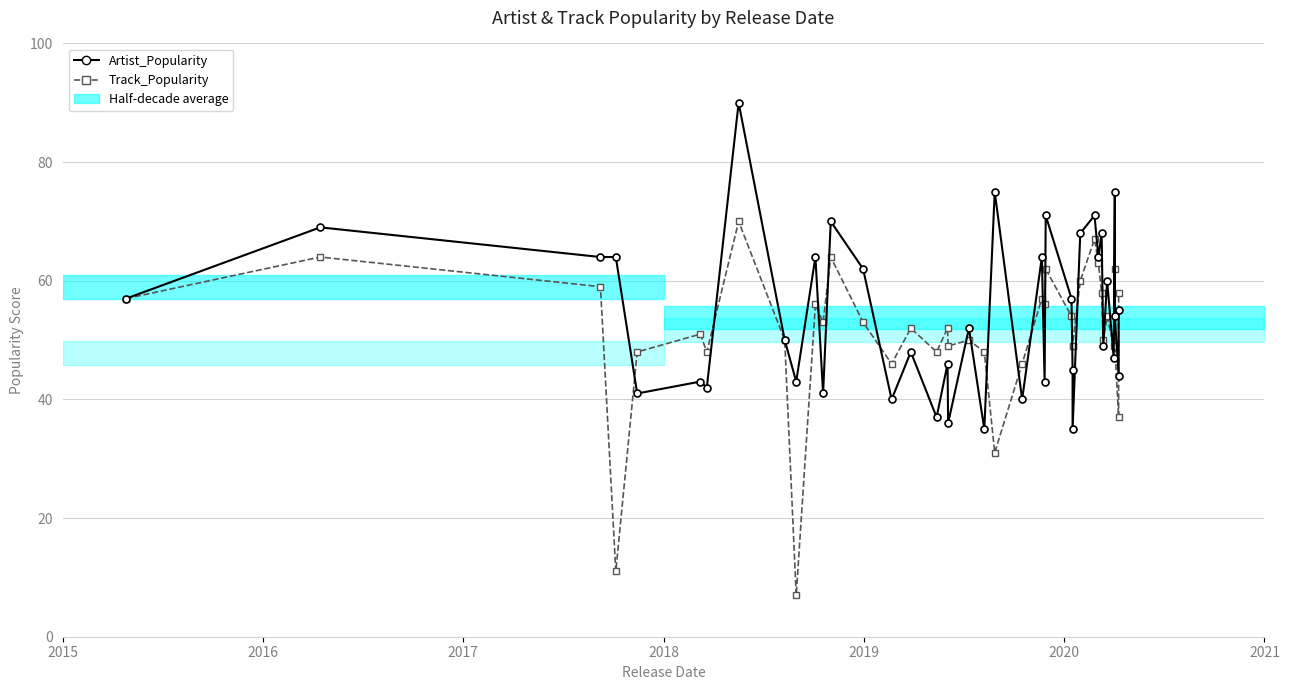

In Artist_Popularity, how many points are higher than both neighbors (excluding endpoints)?

15